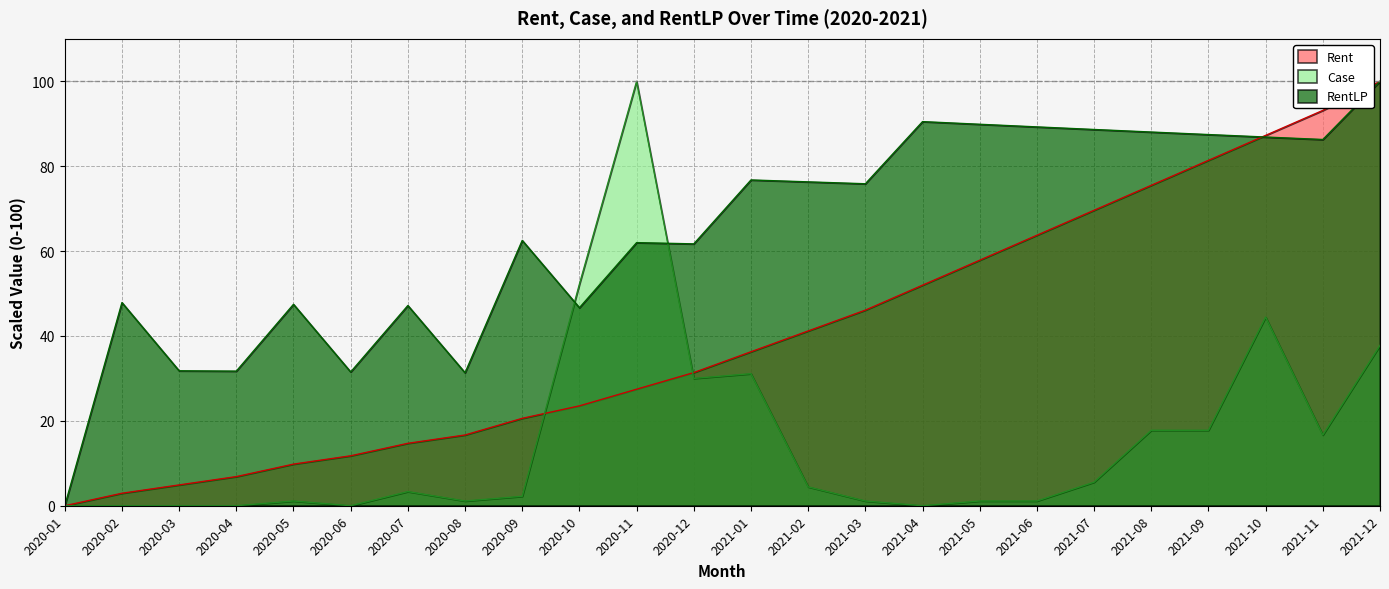

The RentLP series shows 62.5 at 2020-09. True or false?

True